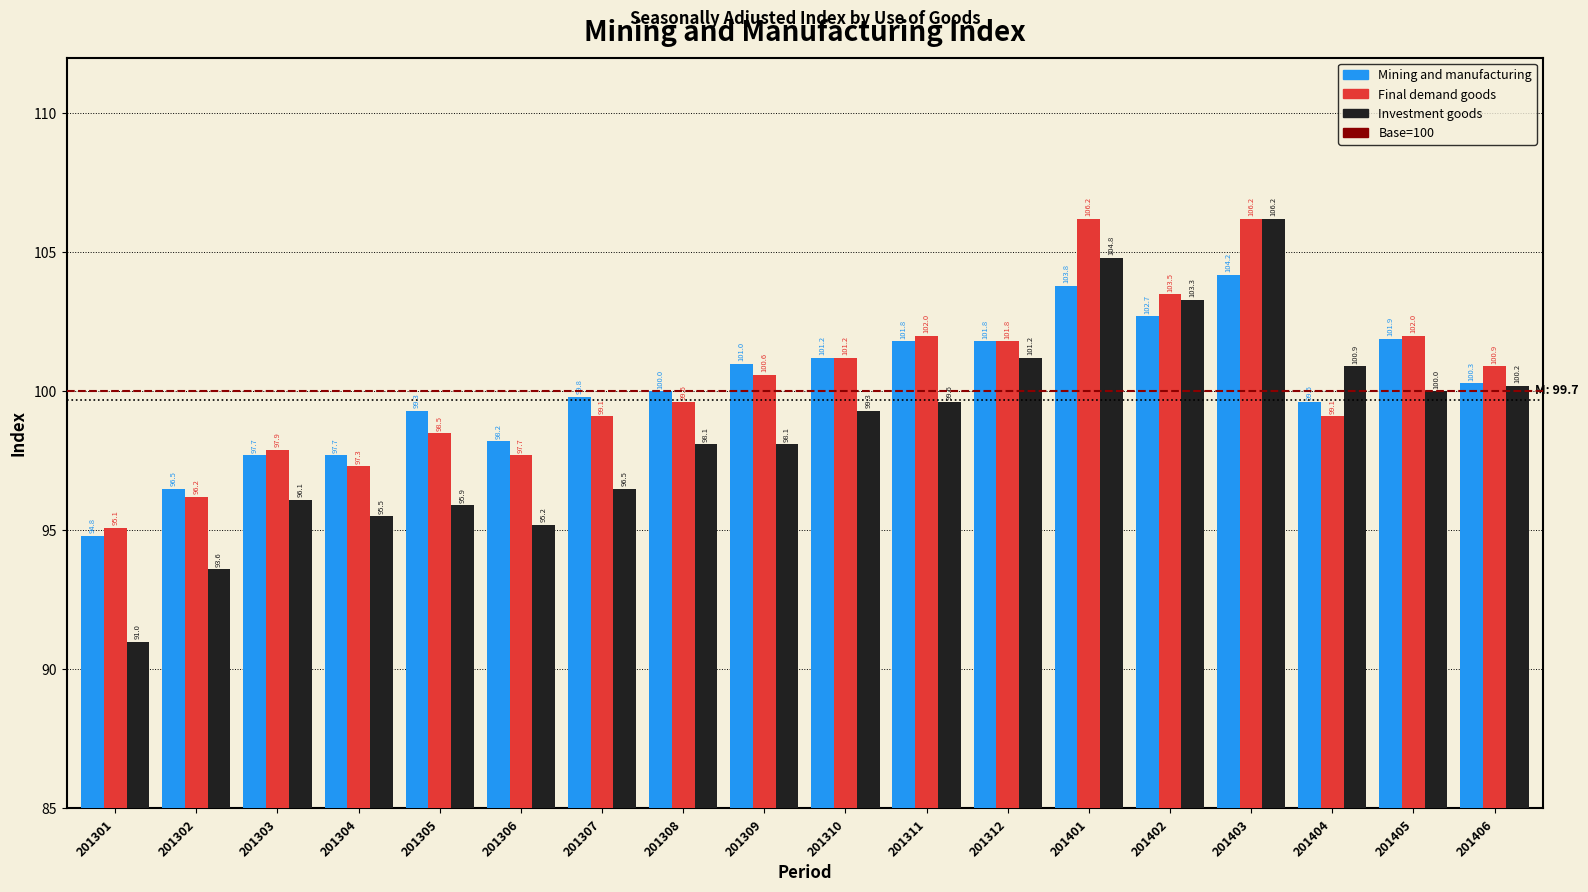

Reading left to right, extract all data points from this chart.

Mining and manufacturing: 201301=94.8	201302=96.5	201303=97.7	201304=97.7	201305=99.3	201306=98.2	201307=99.8	201308=100.0	201309=101.0	201310=101.2	201311=101.8	201312=101.8	201401=103.8	201402=102.7	201403=104.2	201404=99.6	201405=101.9	201406=100.3
Final demand goods: 201301=95.1	201302=96.2	201303=97.9	201304=97.3	201305=98.5	201306=97.7	201307=99.1	201308=99.6	201309=100.6	201310=101.2	201311=102.0	201312=101.8	201401=106.2	201402=103.5	201403=106.2	201404=99.1	201405=102.0	201406=100.9
Investment goods: 201301=91.0	201302=93.6	201303=96.1	201304=95.5	201305=95.9	201306=95.2	201307=96.5	201308=98.1	201309=98.1	201310=99.3	201311=99.6	201312=101.2	201401=104.8	201402=103.3	201403=106.2	201404=100.9	201405=100.0	201406=100.2